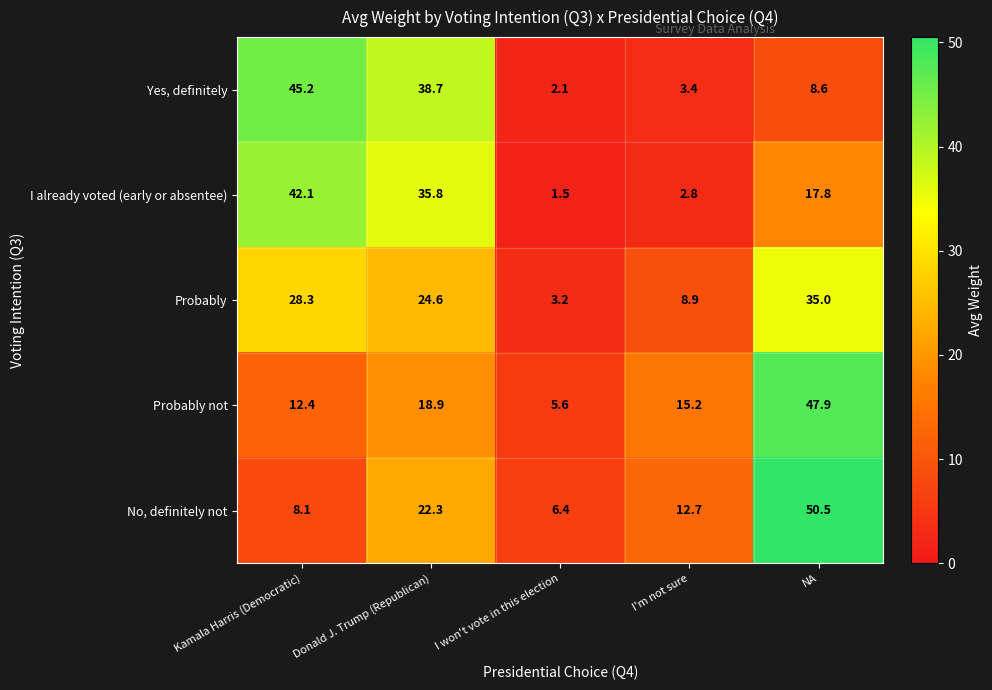

How many data points in I already voted (early or absentee) are less than 17?

2